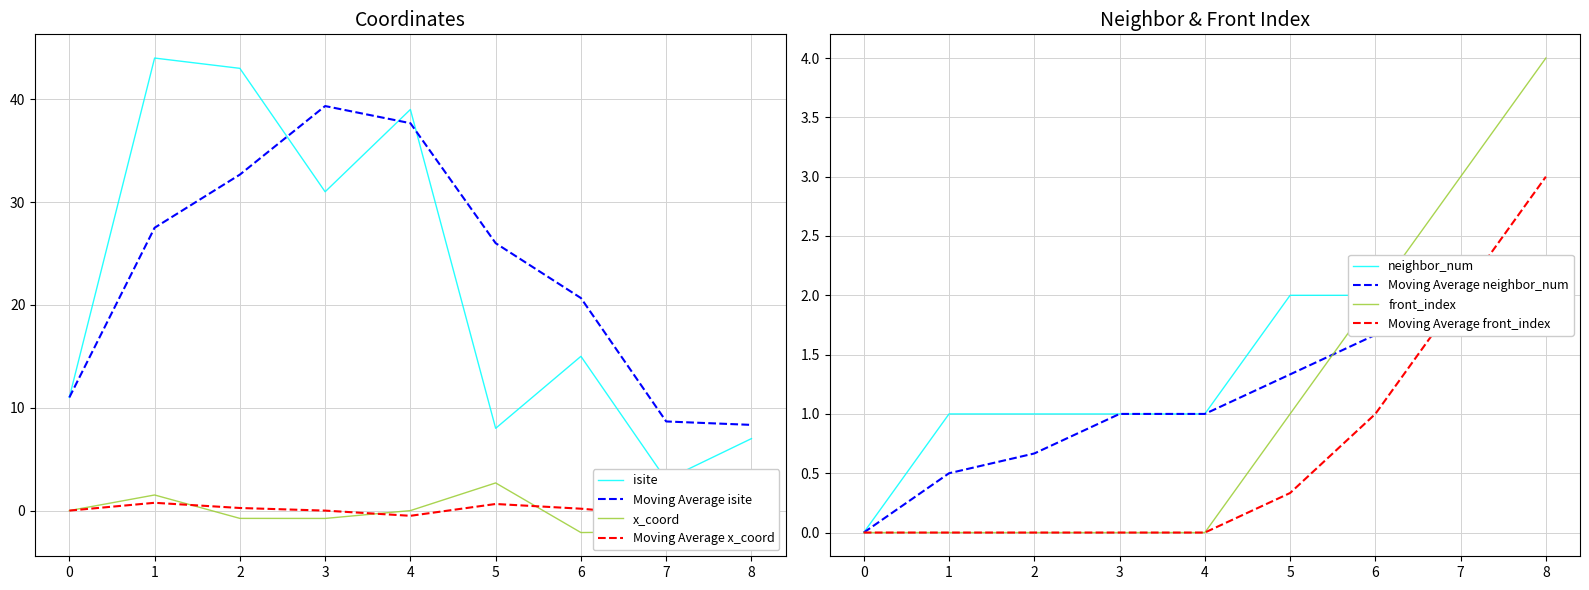

At how many categories does at least one series exceed 16?

4